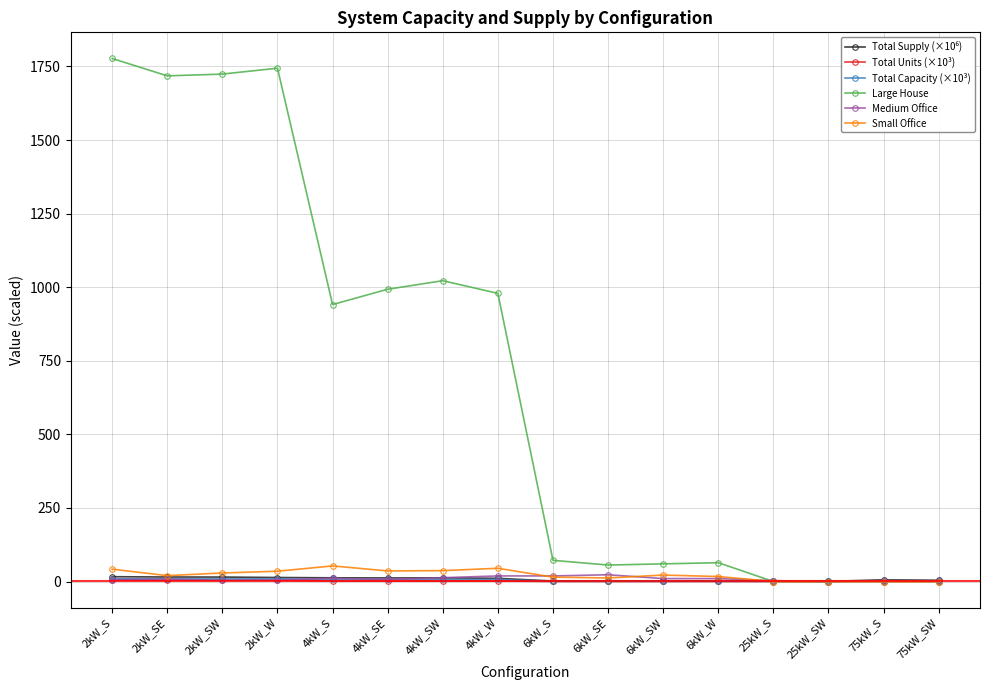

What is the label of the 2nd point from the left?

2kW_SE